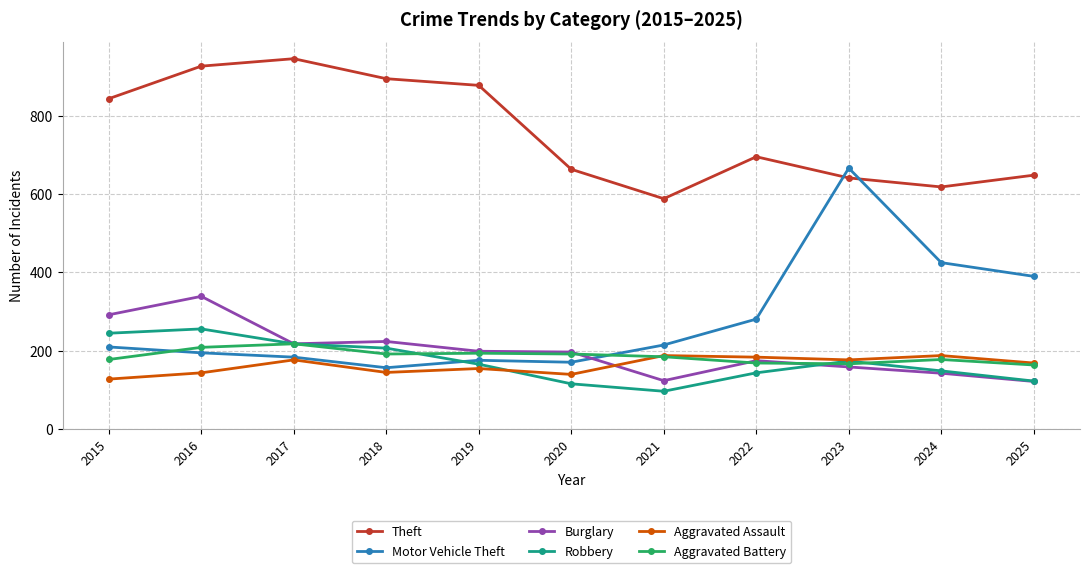

What is the sum of all Motor Vehicle Theft values?

3070